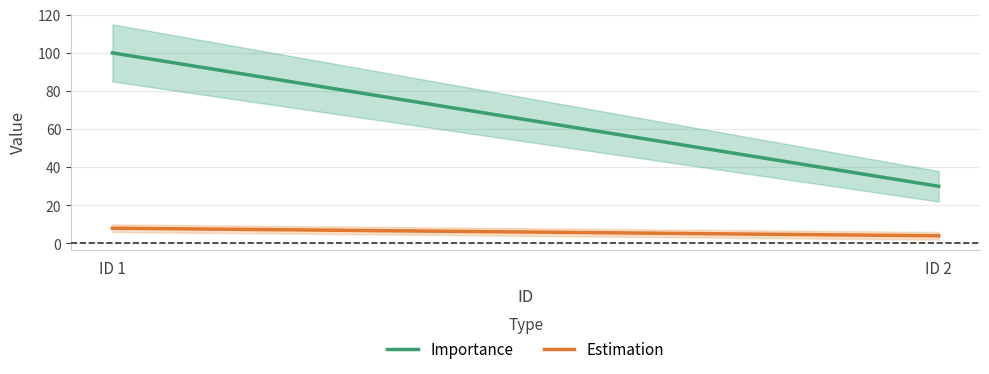

What is the difference between the maximum and minimum values in the Importance series?

70